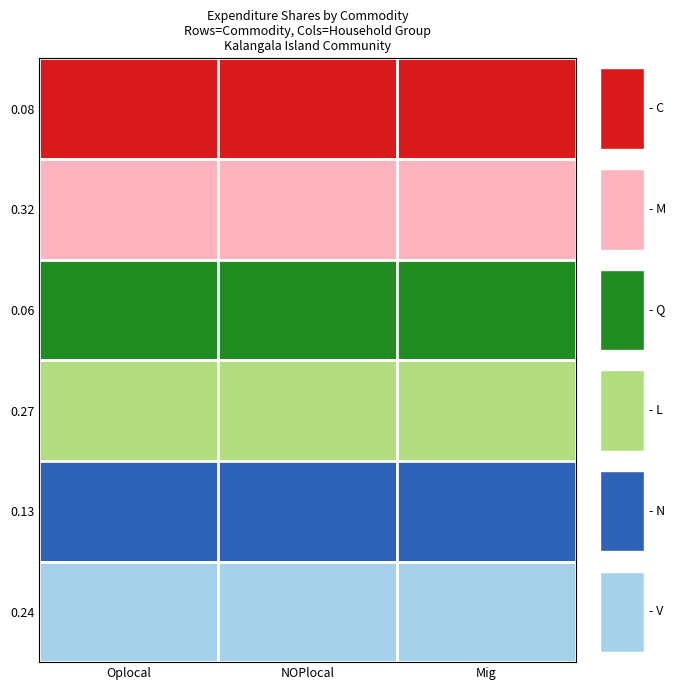

What is the greatest value displayed?

0.3